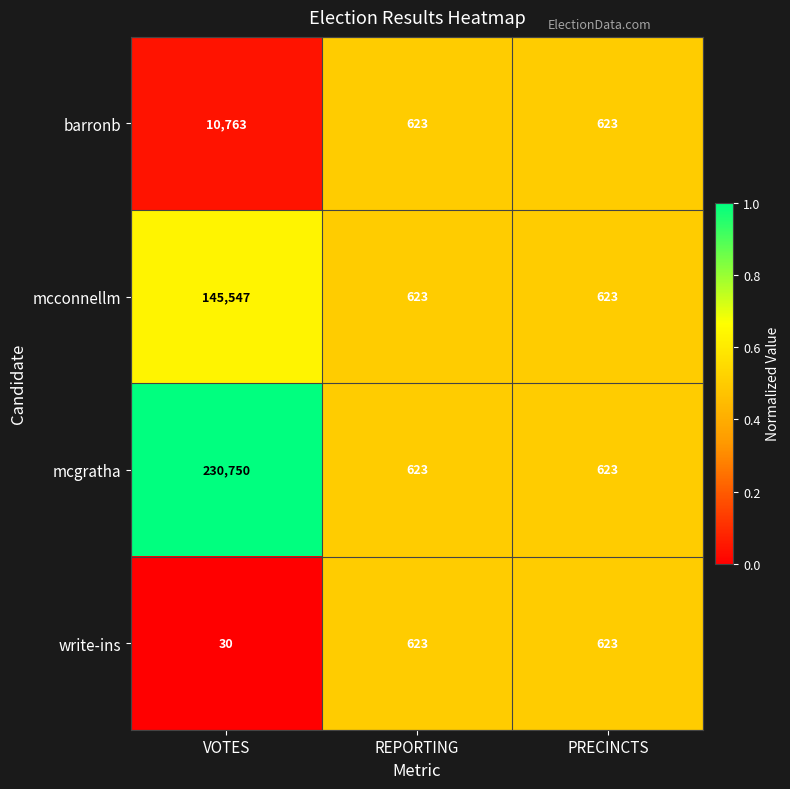

How many mcconnellm values are between 623 and 145547?

3